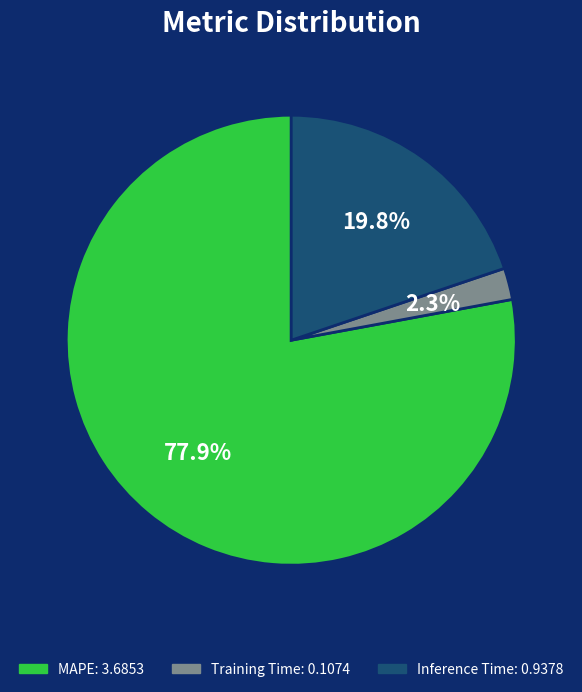

To the nearest percent, what is the average slice percentage?

33%